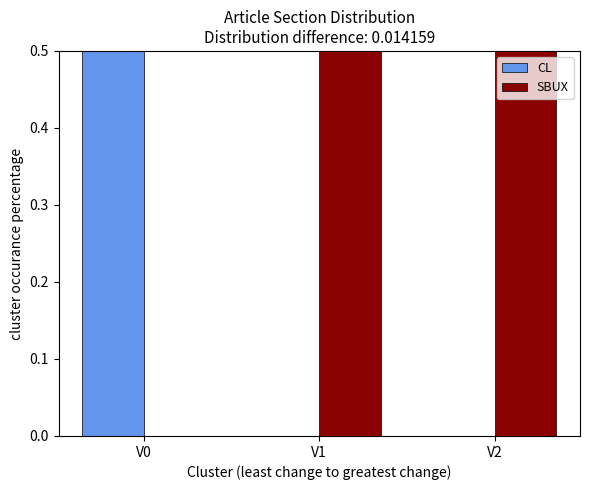

How many SBUX values are between 0 and 1?

3